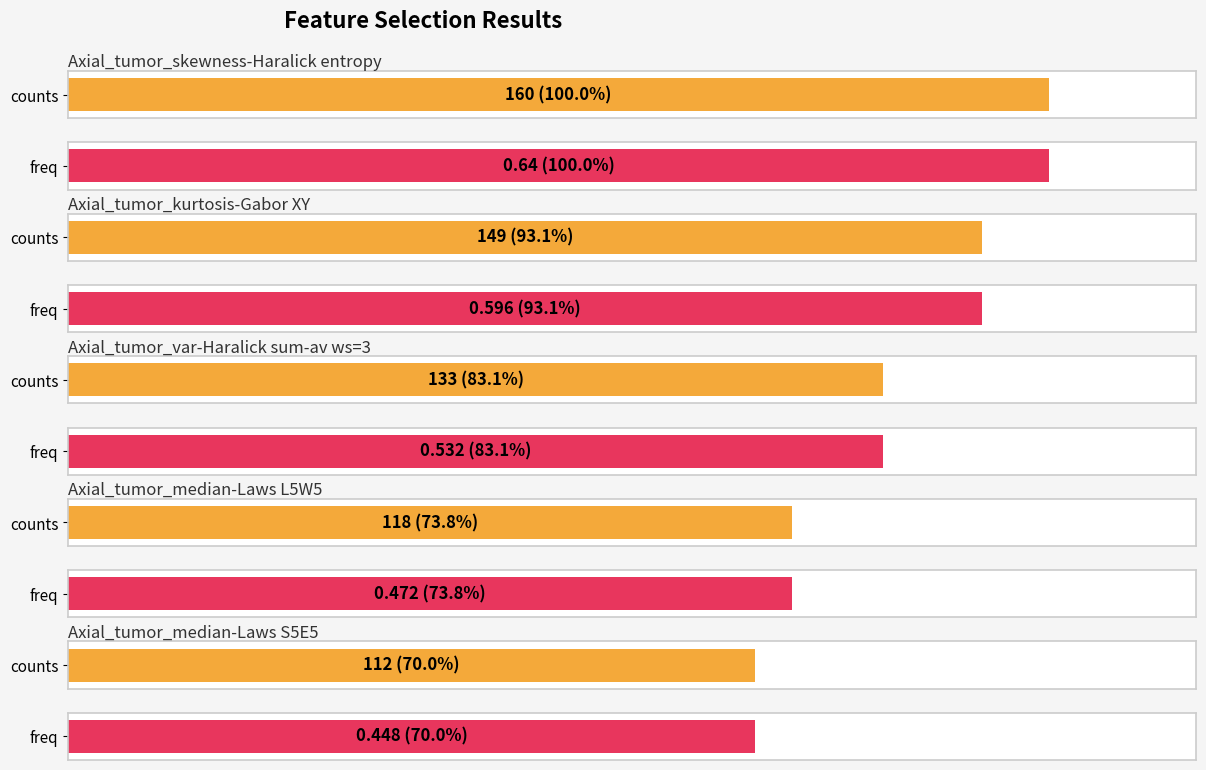

How many categories are shown in the chart?

5